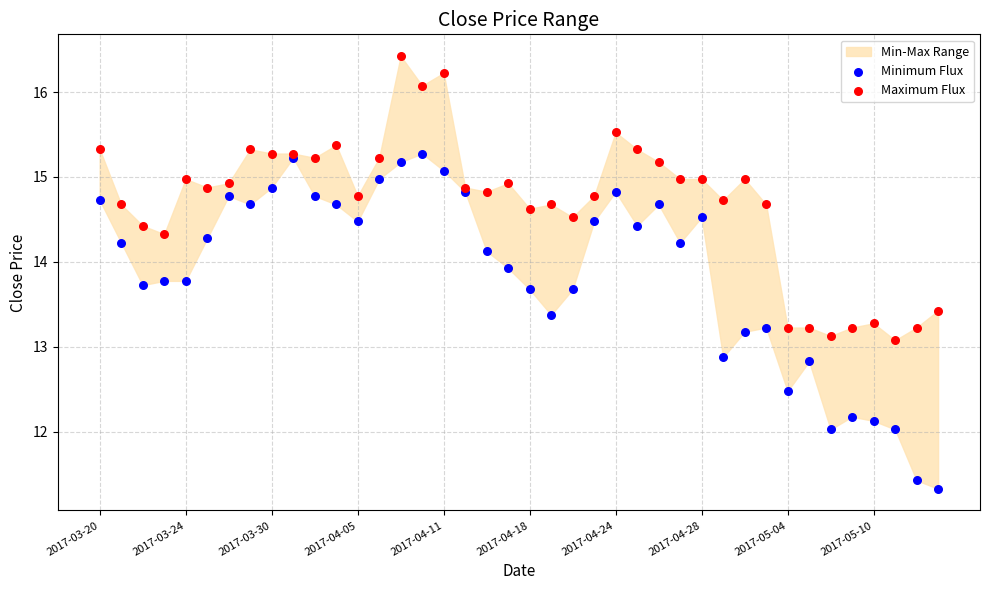

Which series has the largest Y range (max minus min)?

Minimum Flux